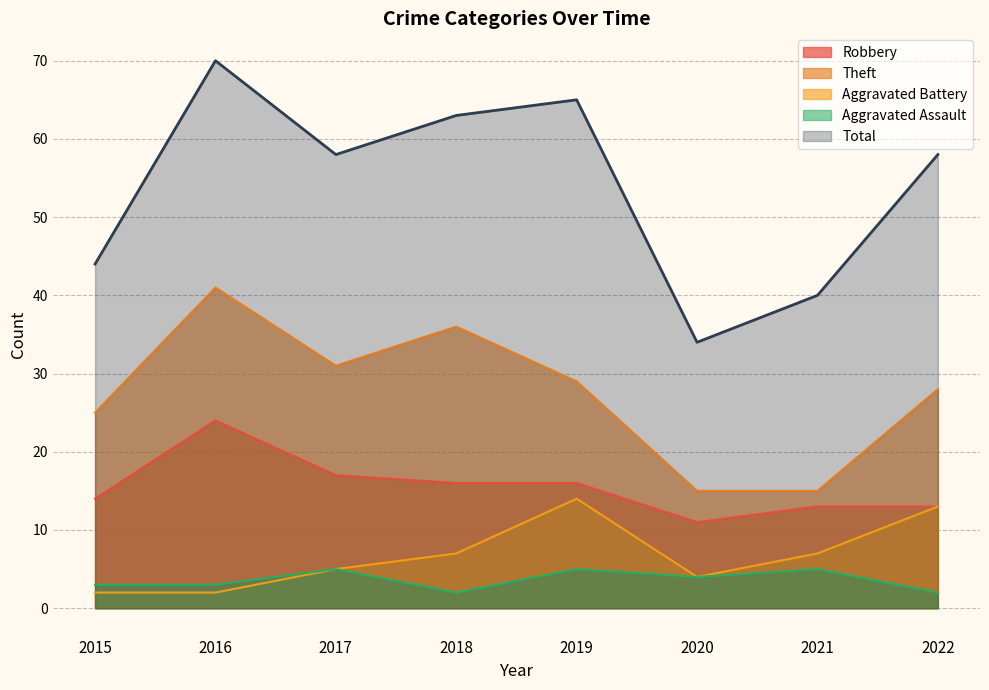

Reading right to left, extract all data points from this chart.

Robbery: 13	13	11	16	16	17	24	14
Theft: 28	15	15	29	36	31	41	25
Aggravated Battery: 13	7	4	14	7	5	2	2
Aggravated Assault: 2	5	4	5	2	5	3	3
Total: 58	40	34	65	63	58	70	44